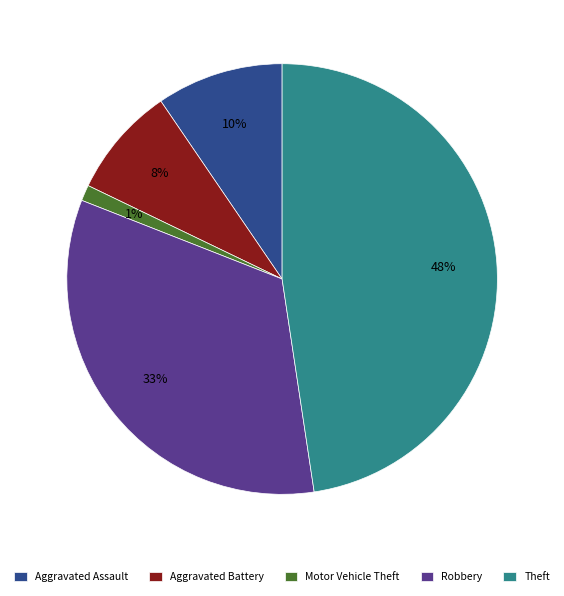

Is it true that Robbery is 25% of the pie?

False